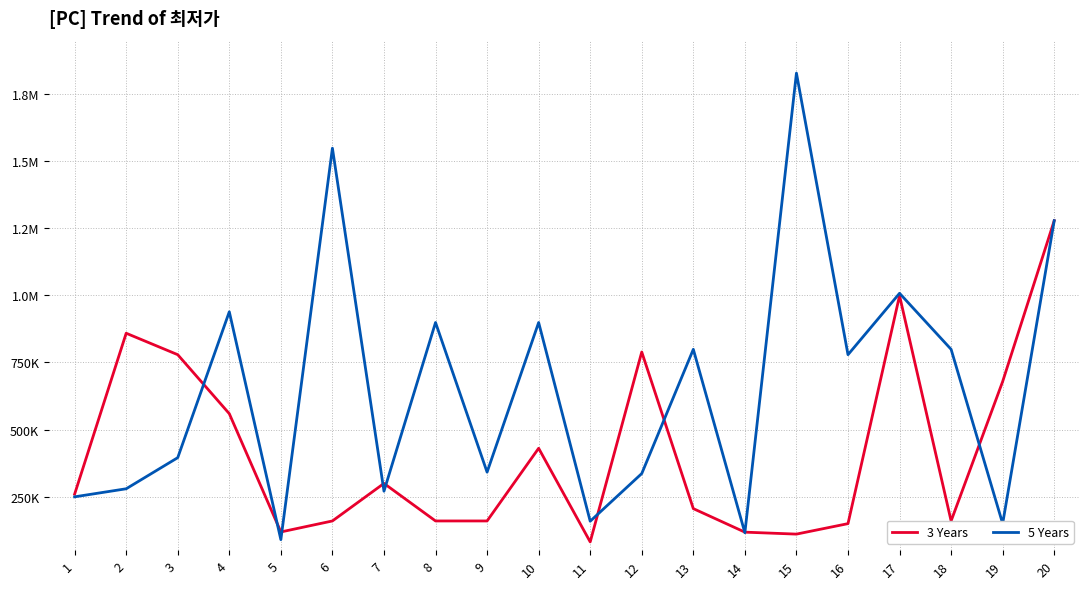

What is the spread (max minus min) of values at 7?

29000